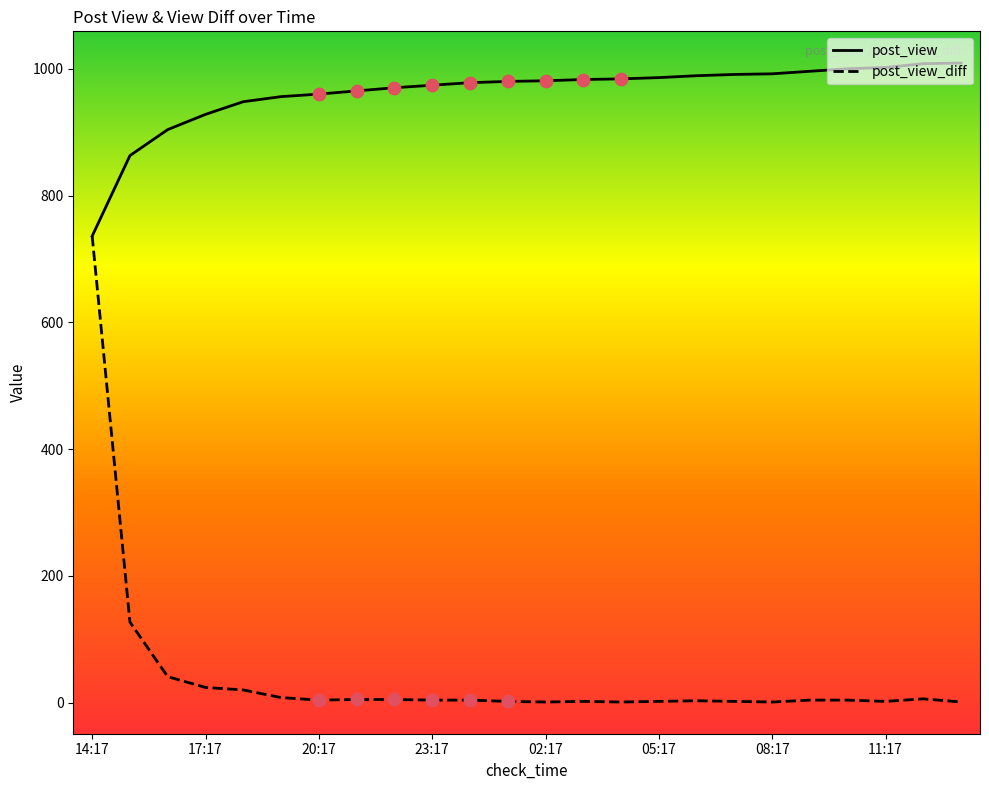

What are all the series names shown in the legend?

post_view, post_view_diff